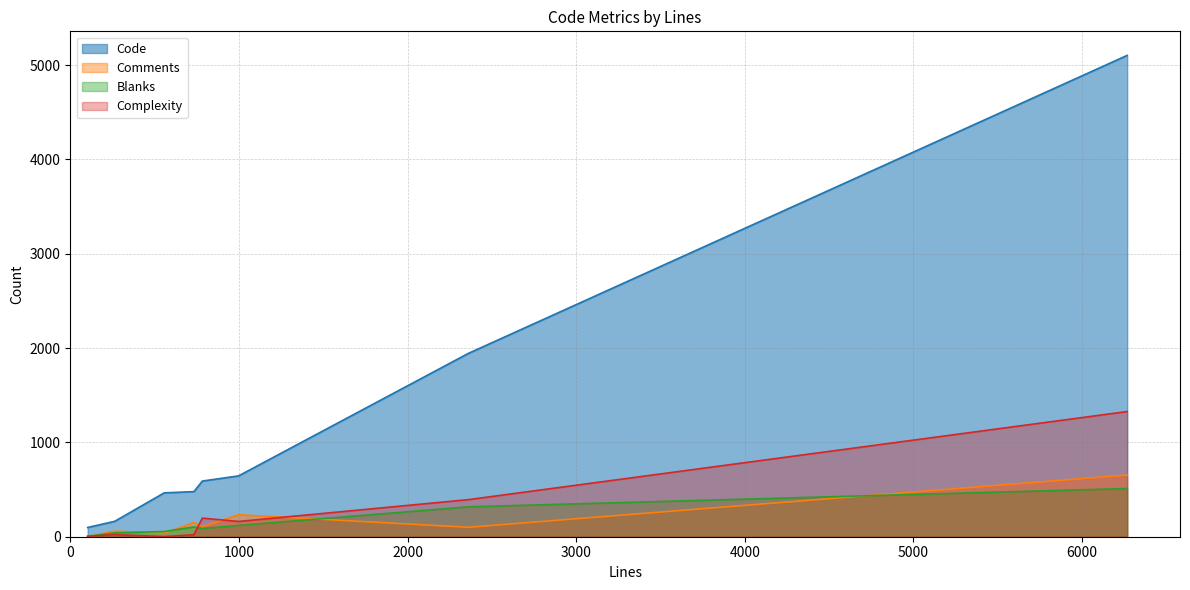

In Complexity, how many points are higher than both neighbors (excluding endpoints)?

2